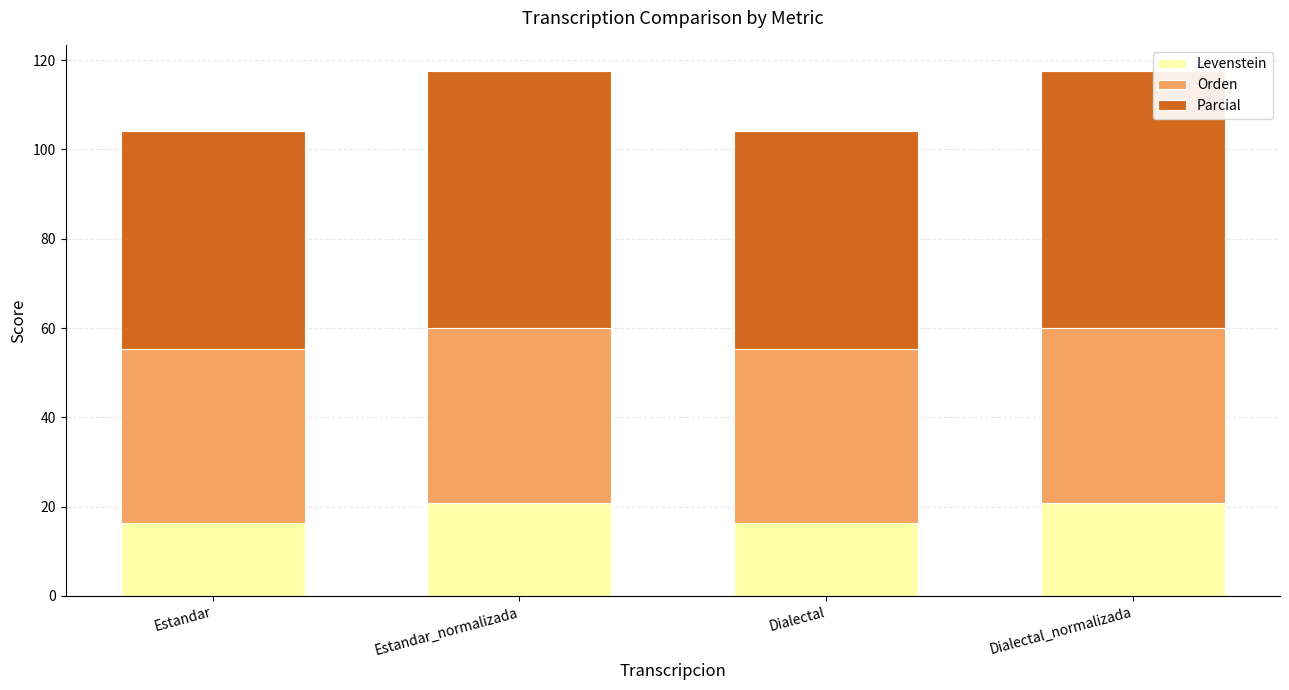

Are the bars horizontal?

No